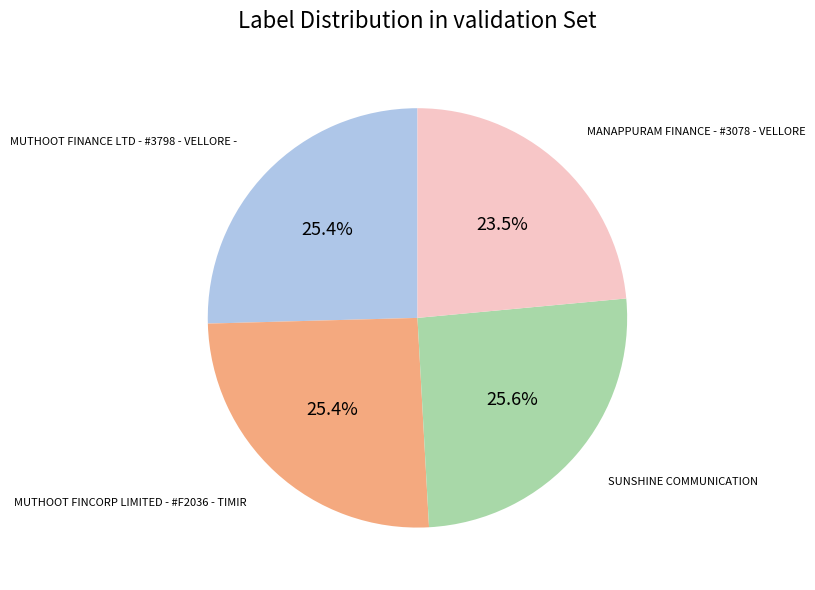

To the nearest percent, what is the average slice percentage?

25%